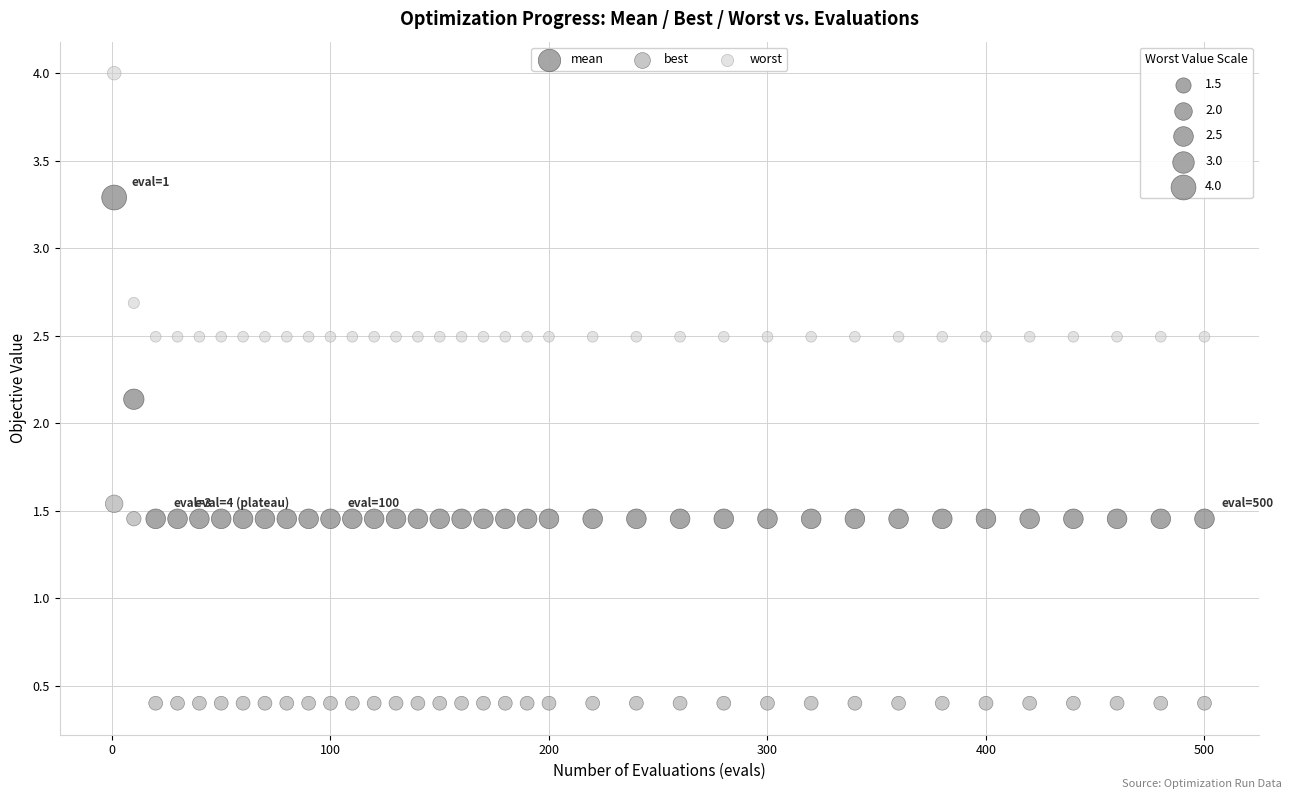

In the mean series, what Y value is closest to 2?

2.1